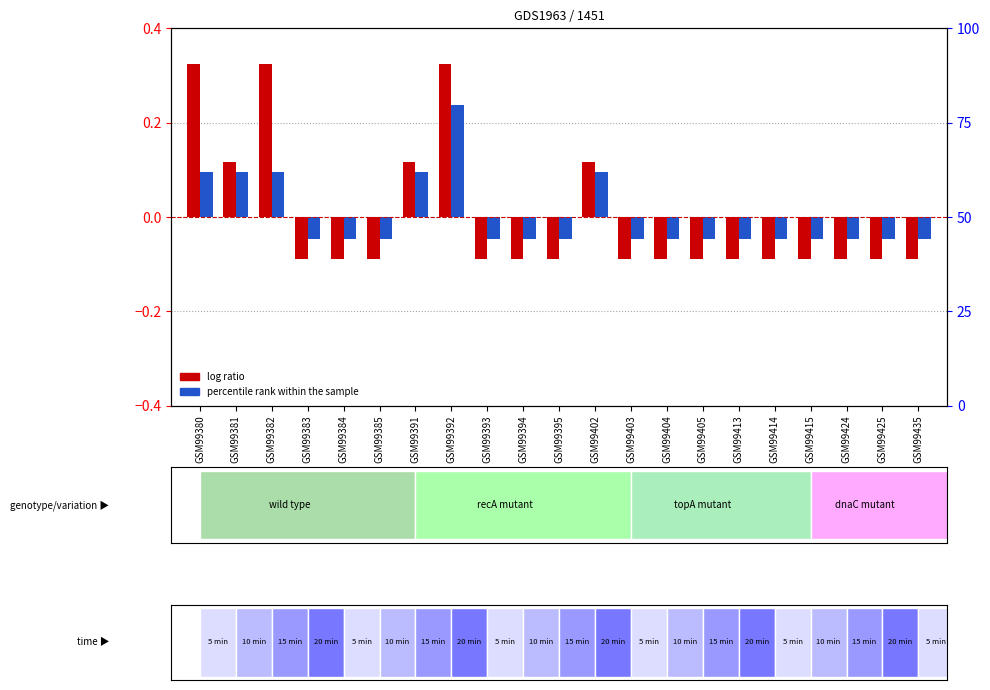

Reading left to right, transcribe all the data shown in this chart.

log ratio: 0.3	0.1	0.3	-0.1	-0.1	-0.1	0.1	0.3	-0.1	-0.1	-0.1	0.1	-0.1	-0.1	-0.1	-0.1	-0.1	-0.1	-0.1	-0.1	-0.1
percentile rank within the sample: 0.1	0.1	0.1	-0.0	-0.0	-0.0	0.1	0.2	-0.0	-0.0	-0.0	0.1	-0.0	-0.0	-0.0	-0.0	-0.0	-0.0	-0.0	-0.0	-0.0